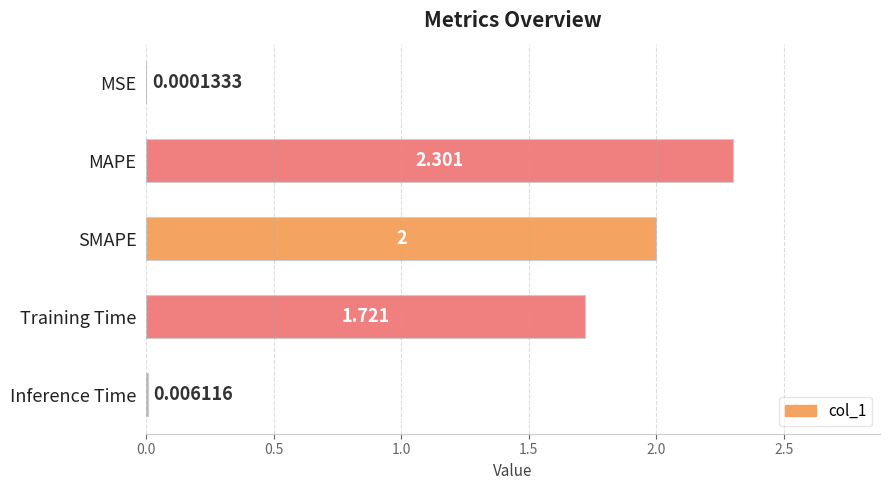

Which has a higher value, SMAPE or Inference Time?

SMAPE